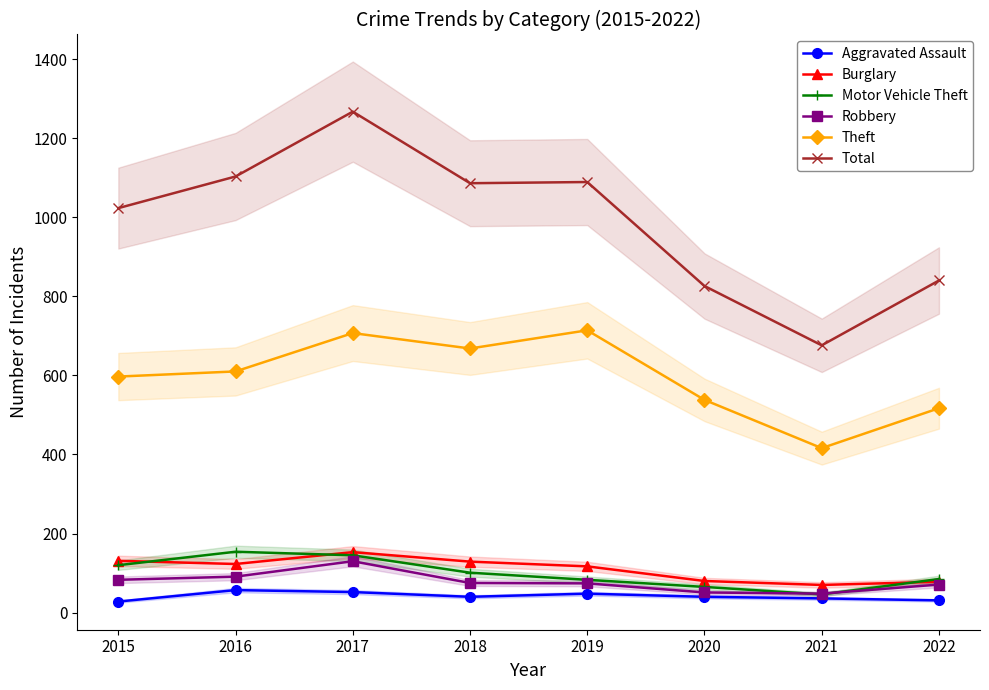

The Aggravated Assault series shows 48 at 2019. True or false?

True